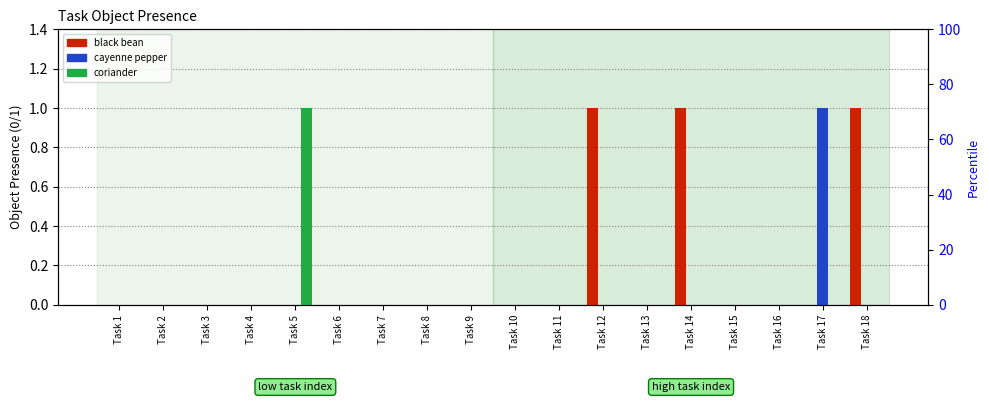

Reading left to right, transcribe all the data shown in this chart.

black bean: Task 1=0	Task 2=0	Task 3=0	Task 4=0	Task 5=0	Task 6=0	Task 7=0	Task 8=0	Task 9=0	Task 10=0	Task 11=0	Task 12=1	Task 13=0	Task 14=1	Task 15=0	Task 16=0	Task 17=0	Task 18=1
cayenne pepper: Task 1=0	Task 2=0	Task 3=0	Task 4=0	Task 5=0	Task 6=0	Task 7=0	Task 8=0	Task 9=0	Task 10=0	Task 11=0	Task 12=0	Task 13=0	Task 14=0	Task 15=0	Task 16=0	Task 17=1	Task 18=0
coriander: Task 1=0	Task 2=0	Task 3=0	Task 4=0	Task 5=1	Task 6=0	Task 7=0	Task 8=0	Task 9=0	Task 10=0	Task 11=0	Task 12=0	Task 13=0	Task 14=0	Task 15=0	Task 16=0	Task 17=0	Task 18=0